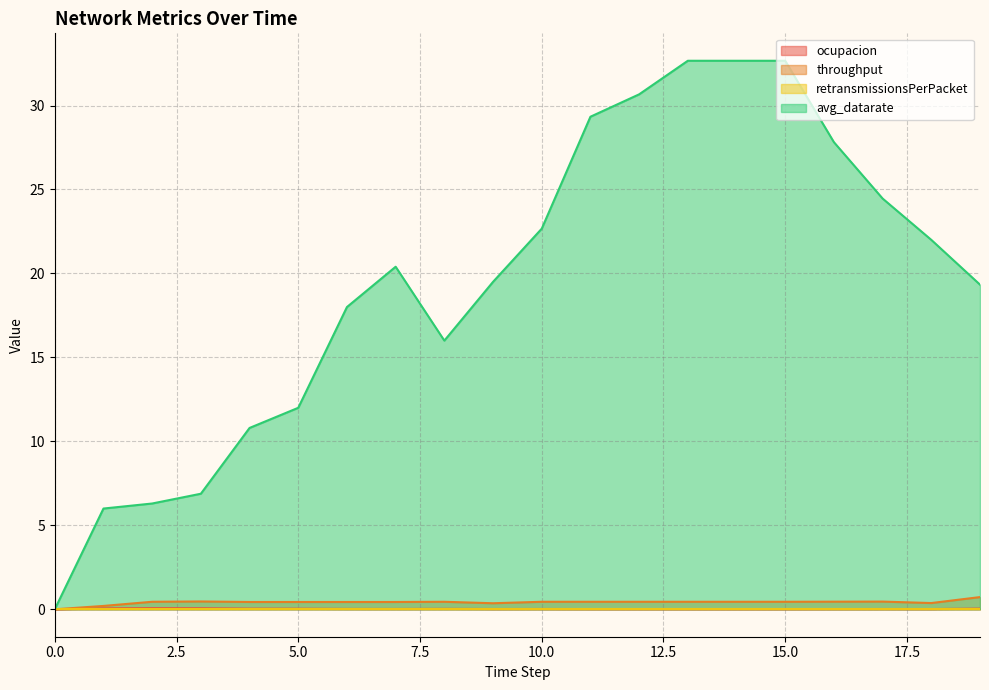

Which has a higher value, 2 or 16?

2